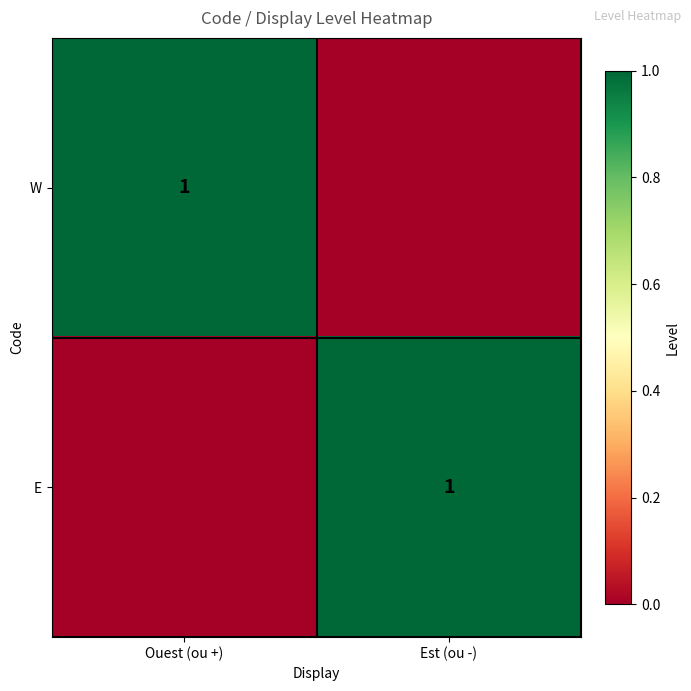

True or false: E has a value of 2 at Est (ou -).

False